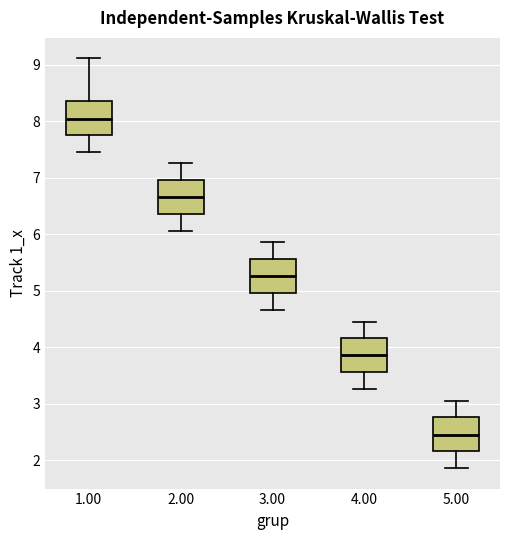

Where does the lower whisker of the box at x = 5.00 end on the y-axis? The values are not printed on the chart, so give them approximately, as read against the axis.

1.9